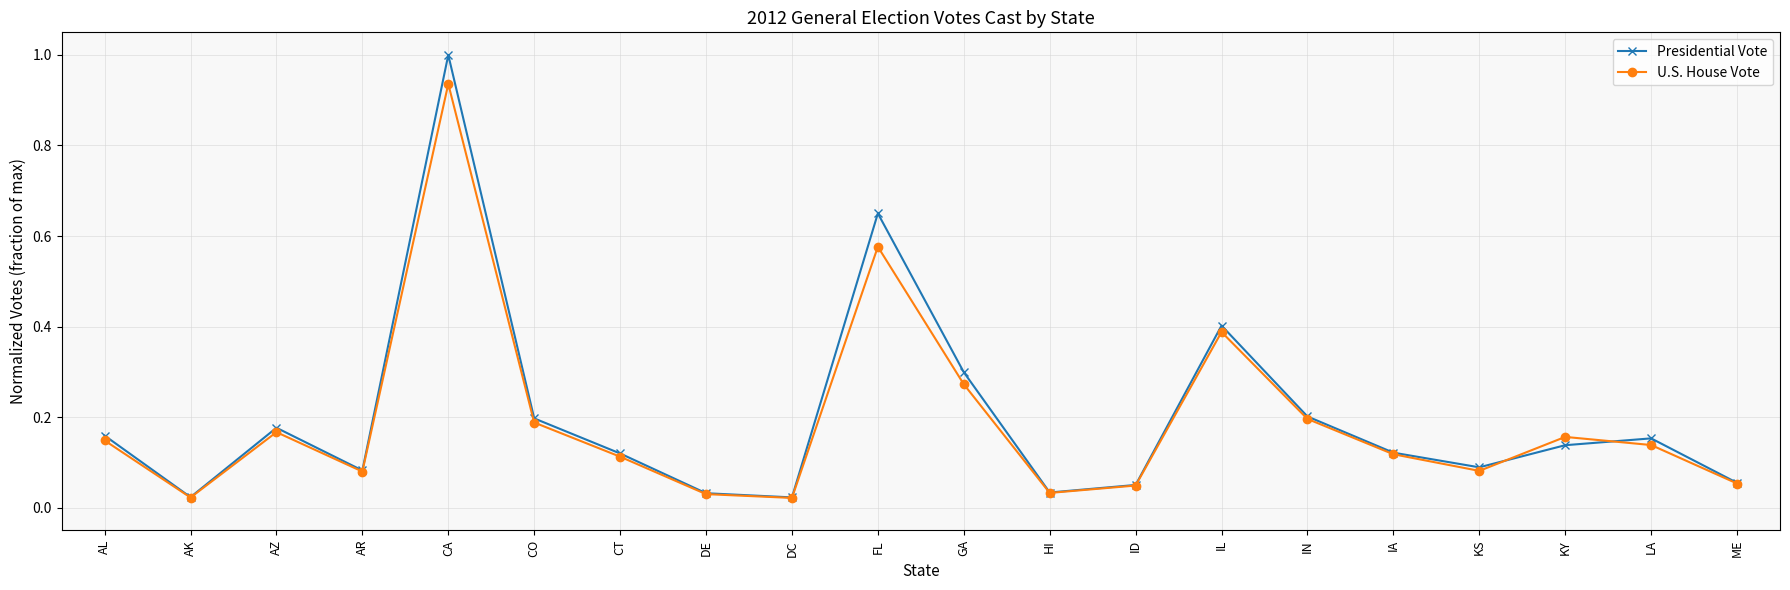

At which category is the sum across all series the highest?

CA